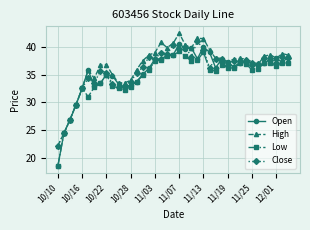

Which series has the widest spread of values?

Open